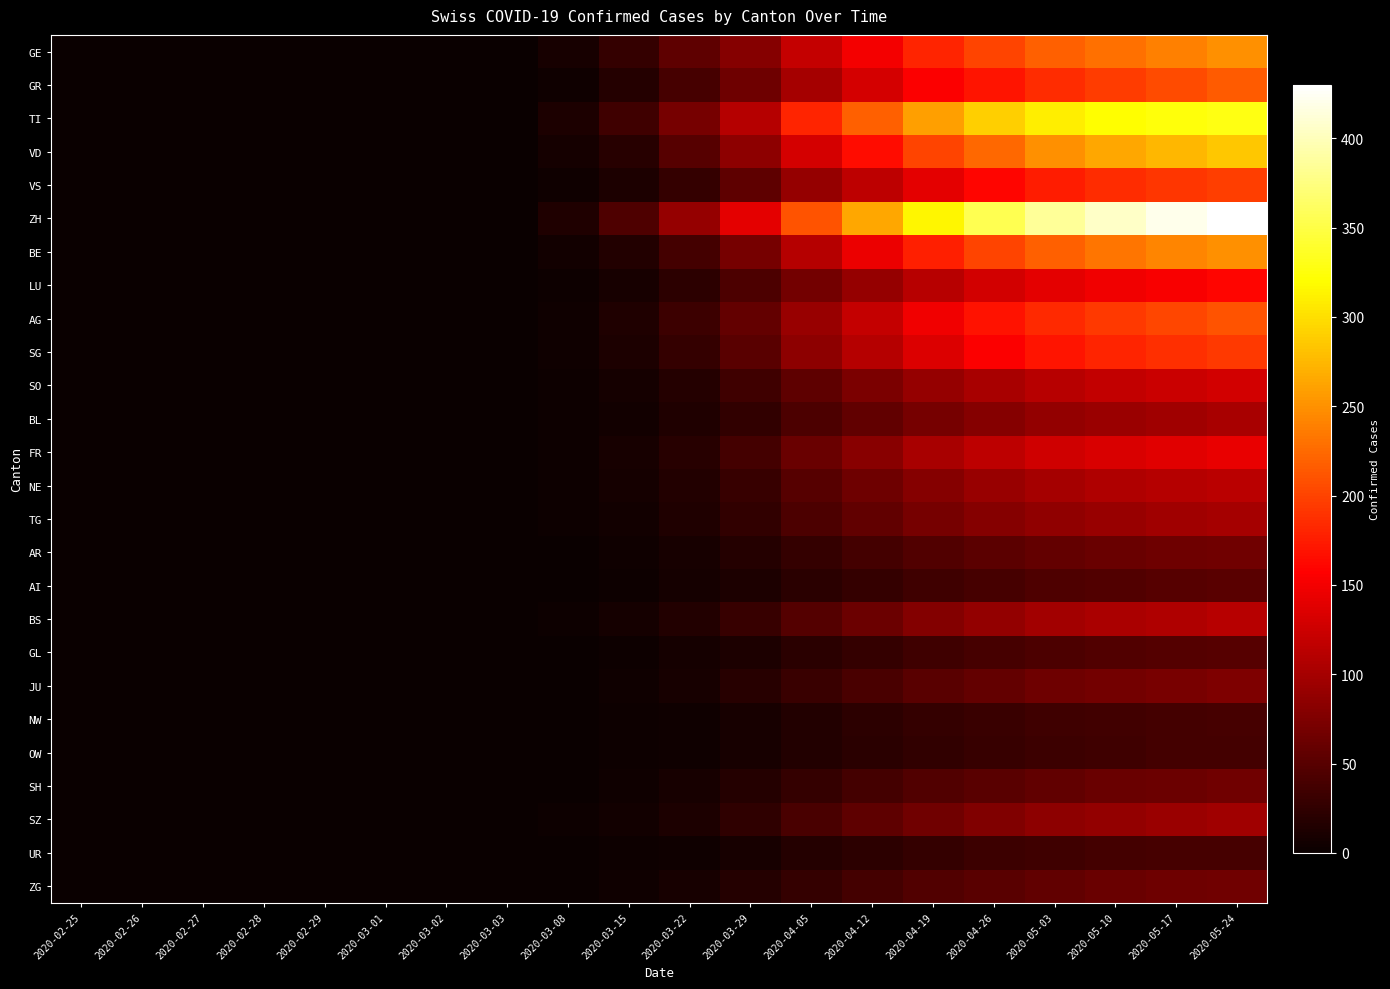

Reading left to right, what are all the values shown in this chart?

GE: 2020-02-25=0	2020-02-26=0	2020-02-27=0	2020-02-28=0	2020-02-29=0	2020-03-01=0	2020-03-02=0	2020-03-03=0	2020-03-08=10	2020-03-15=27	2020-03-22=55	2020-03-29=80	2020-04-05=120	2020-04-12=150	2020-04-19=180	2020-04-26=200	2020-05-03=220	2020-05-10=230	2020-05-17=240	2020-05-24=250
GR: 2020-02-25=0	2020-02-26=0	2020-02-27=0	2020-02-28=0	2020-02-29=0	2020-03-01=0	2020-03-02=0	2020-03-03=0	2020-03-08=5	2020-03-15=18	2020-03-22=40	2020-03-29=65	2020-04-05=100	2020-04-12=130	2020-04-19=155	2020-04-26=170	2020-05-03=185	2020-05-10=195	2020-05-17=205	2020-05-24=215
TI: 2020-02-25=0	2020-02-26=0	2020-02-27=0	2020-02-28=0	2020-02-29=0	2020-03-01=0	2020-03-02=0	2020-03-03=0	2020-03-08=12	2020-03-15=35	2020-03-22=70	2020-03-29=110	2020-04-05=180	2020-04-12=220	2020-04-19=260	2020-04-26=290	2020-05-03=310	2020-05-10=320	2020-05-17=325	2020-05-24=328
VD: 2020-02-25=0	2020-02-26=0	2020-02-27=0	2020-02-28=0	2020-02-29=0	2020-03-01=0	2020-03-02=0	2020-03-03=0	2020-03-08=8	2020-03-15=20	2020-03-22=50	2020-03-29=85	2020-04-05=130	2020-04-12=165	2020-04-19=200	2020-04-26=225	2020-05-03=250	2020-05-10=265	2020-05-17=275	2020-05-24=285
VS: 2020-02-25=0	2020-02-26=0	2020-02-27=0	2020-02-28=0	2020-02-29=0	2020-03-01=0	2020-03-02=0	2020-03-03=0	2020-03-08=4	2020-03-15=12	2020-03-22=28	2020-03-29=55	2020-04-05=90	2020-04-12=115	2020-04-19=140	2020-04-26=160	2020-05-03=175	2020-05-10=185	2020-05-17=192	2020-05-24=198
ZH: 2020-02-25=0	2020-02-26=0	2020-02-27=0	2020-02-28=0	2020-02-29=0	2020-03-01=0	2020-03-02=0	2020-03-03=0	2020-03-08=15	2020-03-15=45	2020-03-22=90	2020-03-29=140	2020-04-05=210	2020-04-12=265	2020-04-19=315	2020-04-26=355	2020-05-03=385	2020-05-10=405	2020-05-17=420	2020-05-24=430
BE: 2020-02-25=0	2020-02-26=0	2020-02-27=0	2020-02-28=0	2020-02-29=0	2020-03-01=0	2020-03-02=0	2020-03-03=0	2020-03-08=6	2020-03-15=16	2020-03-22=38	2020-03-29=70	2020-04-05=110	2020-04-12=145	2020-04-19=178	2020-04-26=200	2020-05-03=220	2020-05-10=232	2020-05-17=242	2020-05-24=250
LU: 2020-02-25=0	2020-02-26=0	2020-02-27=0	2020-02-28=0	2020-02-29=0	2020-03-01=0	2020-03-02=0	2020-03-03=0	2020-03-08=3	2020-03-15=10	2020-03-22=22	2020-03-29=42	2020-04-05=68	2020-04-12=90	2020-04-19=112	2020-04-26=128	2020-05-03=140	2020-05-10=148	2020-05-17=154	2020-05-24=160
AG: 2020-02-25=0	2020-02-26=0	2020-02-27=0	2020-02-28=0	2020-02-29=0	2020-03-01=0	2020-03-02=0	2020-03-03=0	2020-03-08=5	2020-03-15=14	2020-03-22=32	2020-03-29=58	2020-04-05=92	2020-04-12=120	2020-04-19=148	2020-04-26=168	2020-05-03=184	2020-05-10=194	2020-05-17=202	2020-05-24=210
SG: 2020-02-25=0	2020-02-26=0	2020-02-27=0	2020-02-28=0	2020-02-29=0	2020-03-01=0	2020-03-02=0	2020-03-03=0	2020-03-08=4	2020-03-15=12	2020-03-22=28	2020-03-29=52	2020-04-05=84	2020-04-12=110	2020-04-19=136	2020-04-26=155	2020-05-03=170	2020-05-10=180	2020-05-17=187	2020-05-24=194
SO: 2020-02-25=0	2020-02-26=0	2020-02-27=0	2020-02-28=0	2020-02-29=0	2020-03-01=0	2020-03-02=0	2020-03-03=0	2020-03-08=2	2020-03-15=8	2020-03-22=18	2020-03-29=34	2020-04-05=55	2020-04-12=73	2020-04-19=90	2020-04-26=102	2020-05-03=112	2020-05-10=118	2020-05-17=123	2020-05-24=128
BL: 2020-02-25=0	2020-02-26=0	2020-02-27=0	2020-02-28=0	2020-02-29=0	2020-03-01=0	2020-03-02=0	2020-03-03=0	2020-03-08=2	2020-03-15=6	2020-03-22=14	2020-03-29=26	2020-04-05=42	2020-04-12=56	2020-04-19=70	2020-04-26=80	2020-05-03=88	2020-05-10=93	2020-05-17=97	2020-05-24=101
FR: 2020-02-25=0	2020-02-26=0	2020-02-27=0	2020-02-28=0	2020-02-29=0	2020-03-01=0	2020-03-02=0	2020-03-03=0	2020-03-08=3	2020-03-15=9	2020-03-22=20	2020-03-29=38	2020-04-05=62	2020-04-12=82	2020-04-19=101	2020-04-26=115	2020-05-03=126	2020-05-10=133	2020-05-17=139	2020-05-24=144
NE: 2020-02-25=0	2020-02-26=0	2020-02-27=0	2020-02-28=0	2020-02-29=0	2020-03-01=0	2020-03-02=0	2020-03-03=0	2020-03-08=2	2020-03-15=7	2020-03-22=16	2020-03-29=30	2020-04-05=49	2020-04-12=65	2020-04-19=80	2020-04-26=91	2020-05-03=100	2020-05-10=106	2020-05-17=110	2020-05-24=114
TG: 2020-02-25=0	2020-02-26=0	2020-02-27=0	2020-02-28=0	2020-02-29=0	2020-03-01=0	2020-03-02=0	2020-03-03=0	2020-03-08=2	2020-03-15=6	2020-03-22=14	2020-03-29=26	2020-04-05=42	2020-04-12=56	2020-04-19=69	2020-04-26=79	2020-05-03=87	2020-05-10=92	2020-05-17=96	2020-05-24=100
AR: 2020-02-25=0	2020-02-26=0	2020-02-27=0	2020-02-28=0	2020-02-29=0	2020-03-01=0	2020-03-02=0	2020-03-03=0	2020-03-08=1	2020-03-15=4	2020-03-22=9	2020-03-29=17	2020-04-05=28	2020-04-12=37	2020-04-19=46	2020-04-26=53	2020-05-03=58	2020-05-10=62	2020-05-17=64	2020-05-24=67
AI: 2020-02-25=0	2020-02-26=0	2020-02-27=0	2020-02-28=0	2020-02-29=0	2020-03-01=0	2020-03-02=0	2020-03-03=0	2020-03-08=1	2020-03-15=3	2020-03-22=7	2020-03-29=13	2020-04-05=21	2020-04-12=28	2020-04-19=35	2020-04-26=40	2020-05-03=44	2020-05-10=47	2020-05-17=49	2020-05-24=51
BS: 2020-02-25=0	2020-02-26=0	2020-02-27=0	2020-02-28=0	2020-02-29=0	2020-03-01=0	2020-03-02=0	2020-03-03=0	2020-03-08=2	2020-03-15=7	2020-03-22=16	2020-03-29=30	2020-04-05=48	2020-04-12=63	2020-04-19=78	2020-04-26=89	2020-05-03=98	2020-05-10=103	2020-05-17=107	2020-05-24=111
GL: 2020-02-25=0	2020-02-26=0	2020-02-27=0	2020-02-28=0	2020-02-29=0	2020-03-01=0	2020-03-02=0	2020-03-03=0	2020-03-08=1	2020-03-15=3	2020-03-22=7	2020-03-29=13	2020-04-05=21	2020-04-12=28	2020-04-19=34	2020-04-26=39	2020-05-03=43	2020-05-10=46	2020-05-17=48	2020-05-24=50
JU: 2020-02-25=0	2020-02-26=0	2020-02-27=0	2020-02-28=0	2020-02-29=0	2020-03-01=0	2020-03-02=0	2020-03-03=0	2020-03-08=1	2020-03-15=4	2020-03-22=10	2020-03-29=19	2020-04-05=31	2020-04-12=41	2020-04-19=51	2020-04-26=58	2020-05-03=64	2020-05-10=68	2020-05-17=71	2020-05-24=74
NW: 2020-02-25=0	2020-02-26=0	2020-02-27=0	2020-02-28=0	2020-02-29=0	2020-03-01=0	2020-03-02=0	2020-03-03=0	2020-03-08=0	2020-03-15=2	2020-03-22=5	2020-03-29=10	2020-04-05=16	2020-04-12=22	2020-04-19=27	2020-04-26=31	2020-05-03=34	2020-05-10=36	2020-05-17=38	2020-05-24=39
OW: 2020-02-25=0	2020-02-26=0	2020-02-27=0	2020-02-28=0	2020-02-29=0	2020-03-01=0	2020-03-02=0	2020-03-03=0	2020-03-08=0	2020-03-15=2	2020-03-22=5	2020-03-29=10	2020-04-05=16	2020-04-12=21	2020-04-19=26	2020-04-26=30	2020-05-03=33	2020-05-10=35	2020-05-17=37	2020-05-24=38
SH: 2020-02-25=0	2020-02-26=0	2020-02-27=0	2020-02-28=0	2020-02-29=0	2020-03-01=0	2020-03-02=0	2020-03-03=0	2020-03-08=1	2020-03-15=4	2020-03-22=9	2020-03-29=17	2020-04-05=28	2020-04-12=37	2020-04-19=46	2020-04-26=52	2020-05-03=57	2020-05-10=61	2020-05-17=63	2020-05-24=66
SZ: 2020-02-25=0	2020-02-26=0	2020-02-27=0	2020-02-28=0	2020-02-29=0	2020-03-01=0	2020-03-02=0	2020-03-03=0	2020-03-08=2	2020-03-15=6	2020-03-22=13	2020-03-29=25	2020-04-05=41	2020-04-12=54	2020-04-19=67	2020-04-26=76	2020-05-03=84	2020-05-10=89	2020-05-17=93	2020-05-24=97
UR: 2020-02-25=0	2020-02-26=0	2020-02-27=0	2020-02-28=0	2020-02-29=0	2020-03-01=0	2020-03-02=0	2020-03-03=0	2020-03-08=0	2020-03-15=2	2020-03-22=5	2020-03-29=10	2020-04-05=17	2020-04-12=22	2020-04-19=28	2020-04-26=32	2020-05-03=35	2020-05-10=37	2020-05-17=39	2020-05-24=40
ZG: 2020-02-25=0	2020-02-26=0	2020-02-27=0	2020-02-28=0	2020-02-29=0	2020-03-01=0	2020-03-02=0	2020-03-03=0	2020-03-08=1	2020-03-15=4	2020-03-22=9	2020-03-29=17	2020-04-05=28	2020-04-12=37	2020-04-19=46	2020-04-26=52	2020-05-03=57	2020-05-10=61	2020-05-17=64	2020-05-24=66